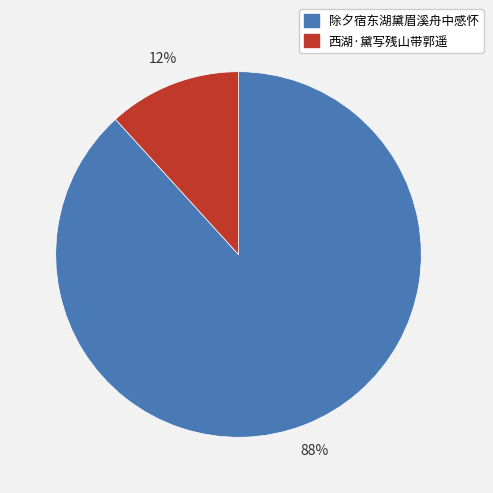

To the nearest percent, what percentage of the pie is 除夕宿东湖黛眉溪舟中感怀?

88%